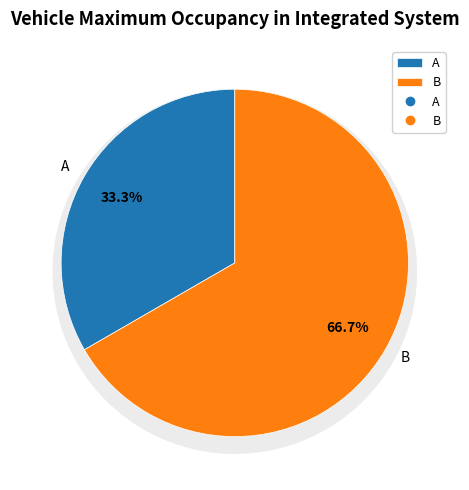

What is the total percentage of B and A?

100.0%